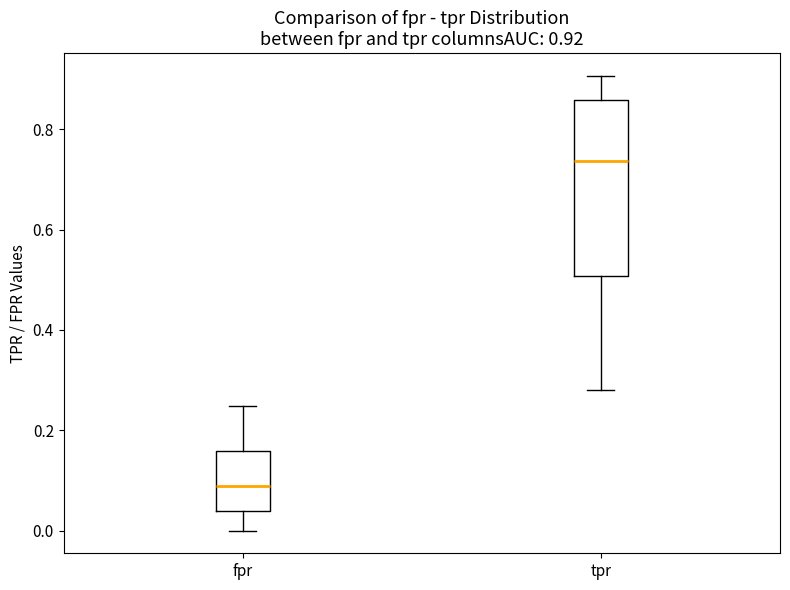

Which box has the highest median line?

tpr